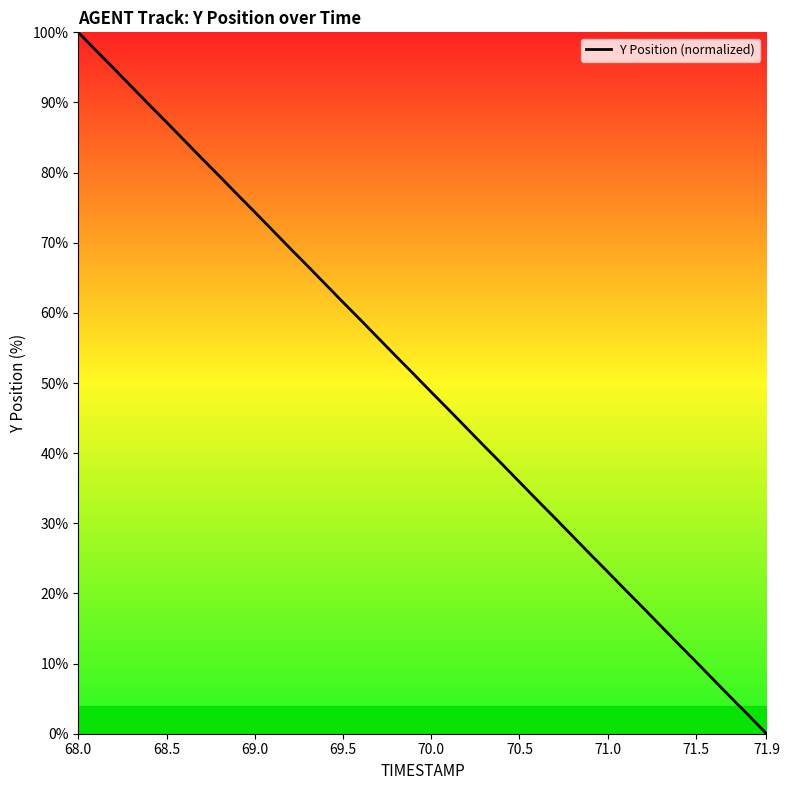

What is the maximum value shown in the chart?

100.0